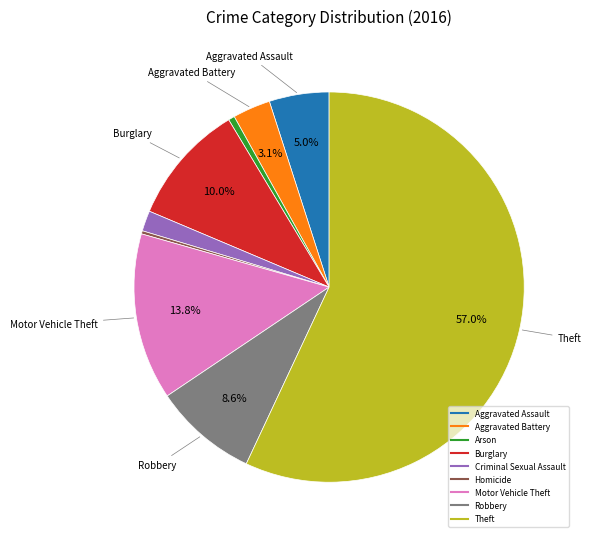

What percentage is NOT represented by Theft?

43.0%